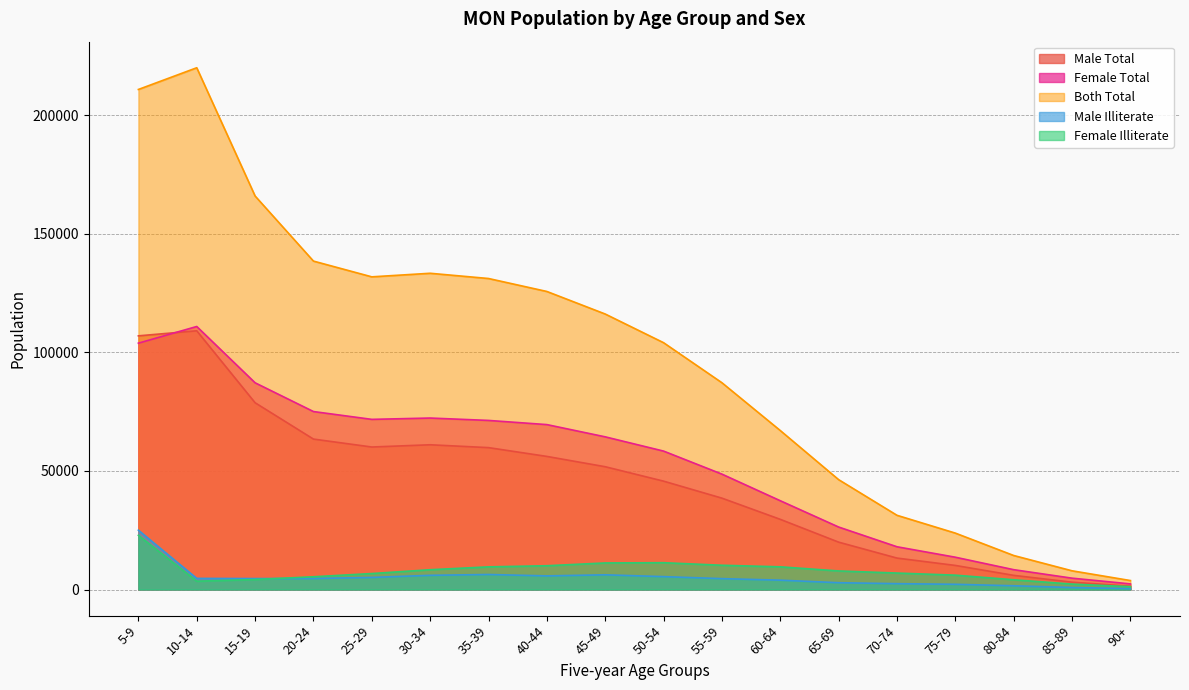

True or false: Male Total and Both Total cross at least once.

False